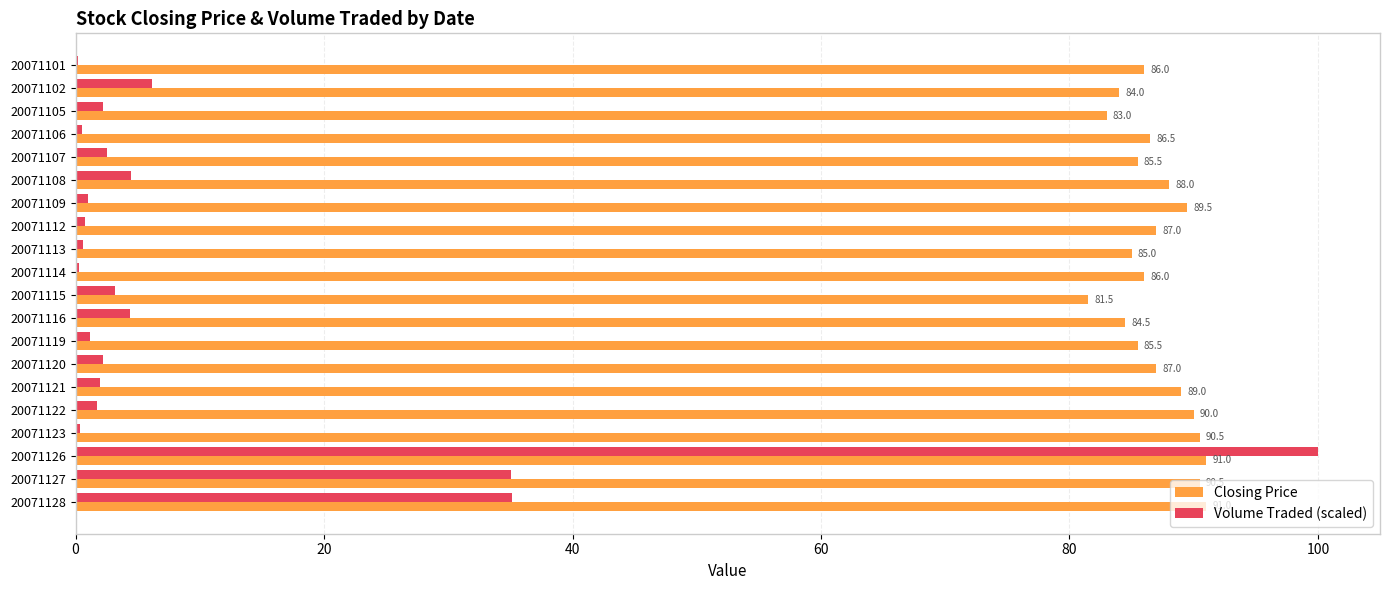

Is it true that Volume Traded (scaled) equals 2.2 at 20071105?

True